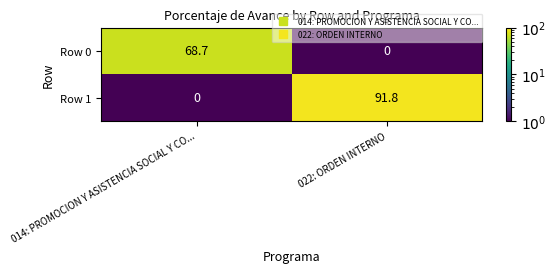

The value of Row 0 at 014: PROMOCION Y ASISTENCIA SOCIAL Y CO... is 68.7. True or false?

True